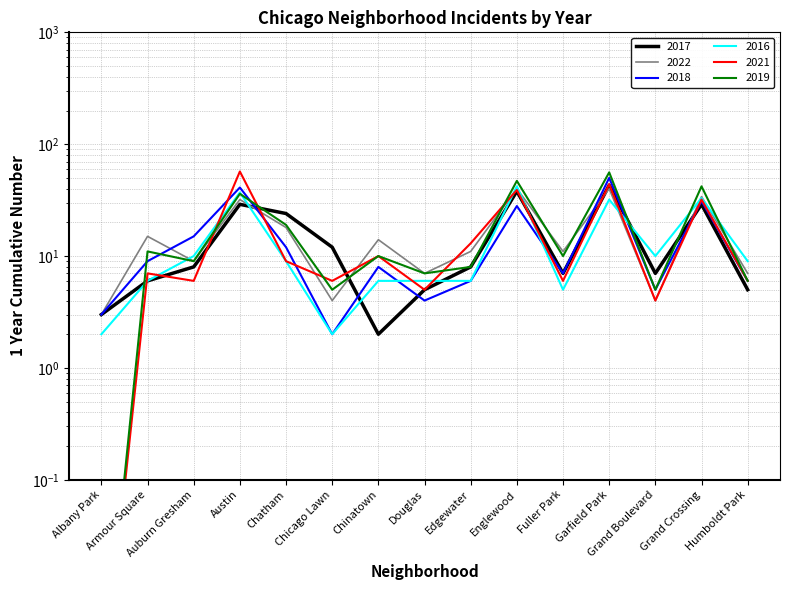

What is the spread (max minus min) of values at Grand Crossing?

13.0